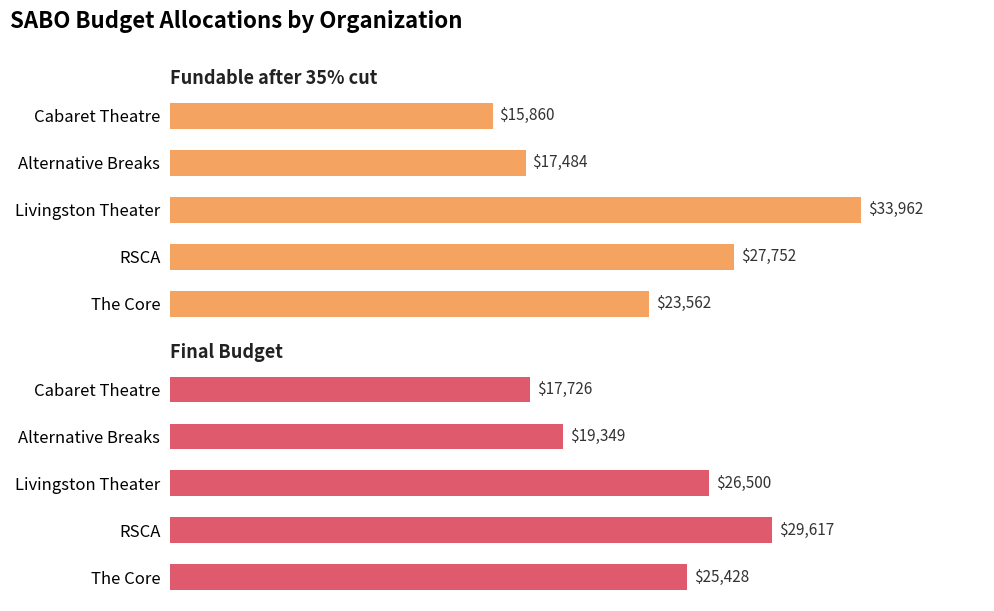

Does the chart contain any negative values?

No